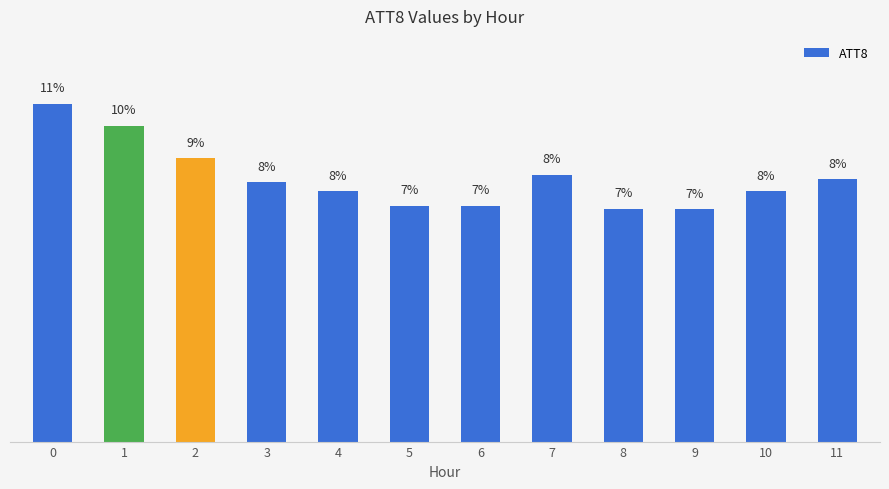

Reading right to left, extract all data points from this chart.

11=8.3	10=7.9	9=7.3	8=7.4	7=8.4	6=7.5	5=7.5	4=7.9	3=8.2	2=9.0	1=10.0	0=10.7